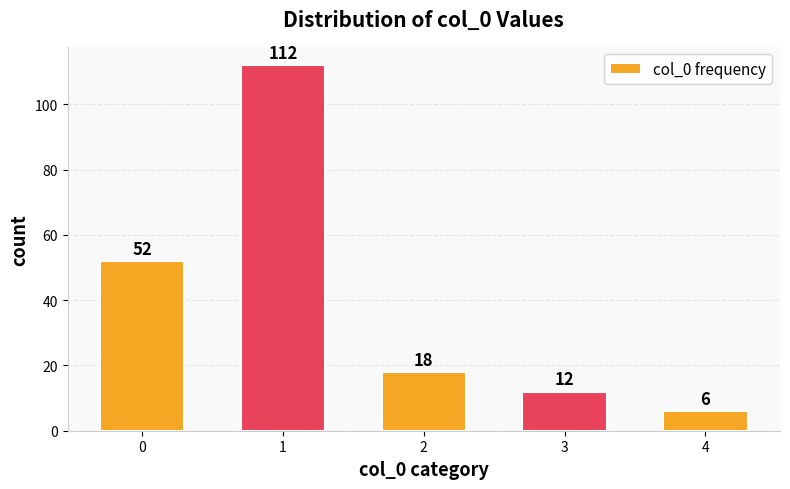

Reading left to right, what are all the values shown in this chart?

52	112	18	12	6